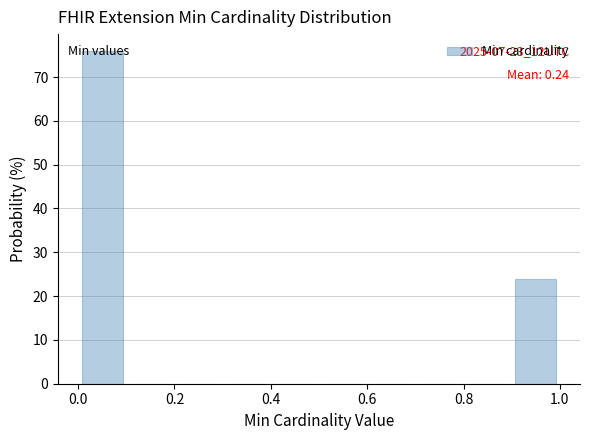

Over which range of the x-axis is the bar tallest?

0.0 to 0.1